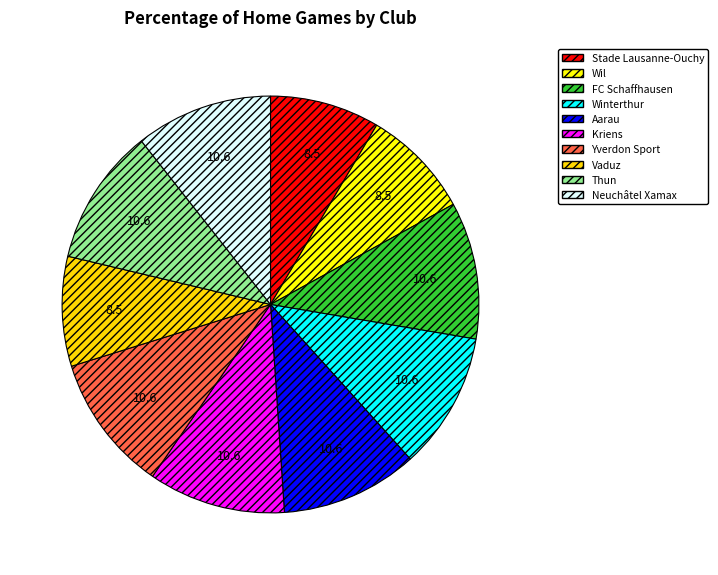

Is the sum of Thun and FC Schaffhausen greater than half?

No